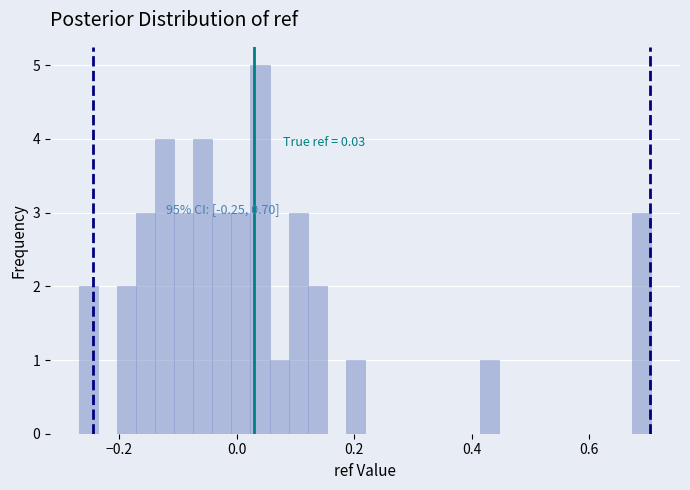

Around what value on the x-axis is the tallest bar? Give the approximate position of its centre, as read against the axis.

0.04